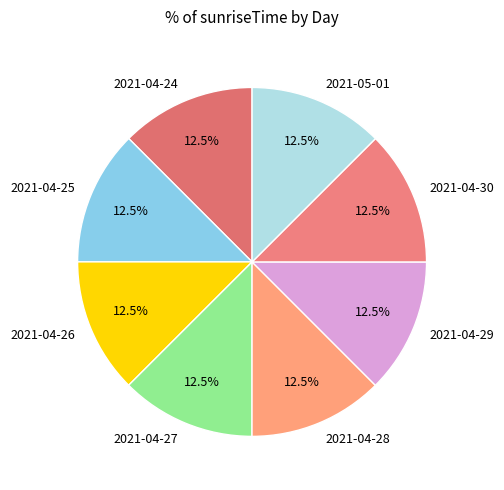

How many slices are in this pie chart?

8